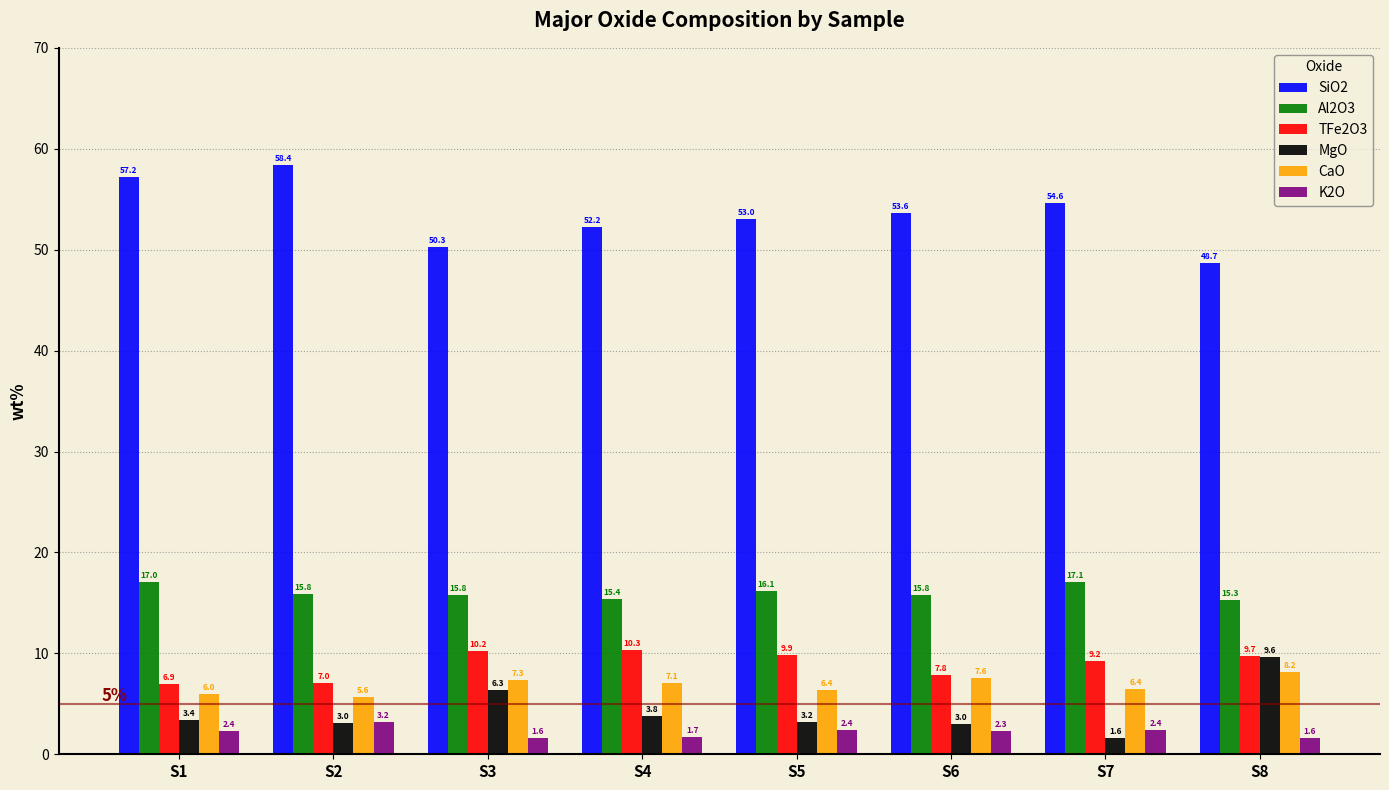

At how many categories does at least one series exceed 43?

8